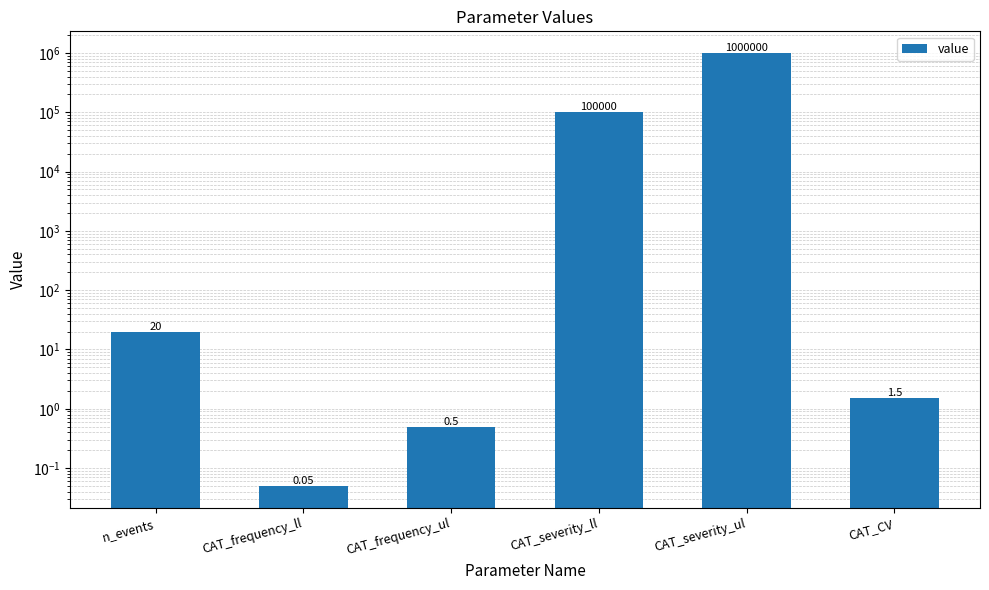

What is the difference between the maximum and minimum values?

999999.9